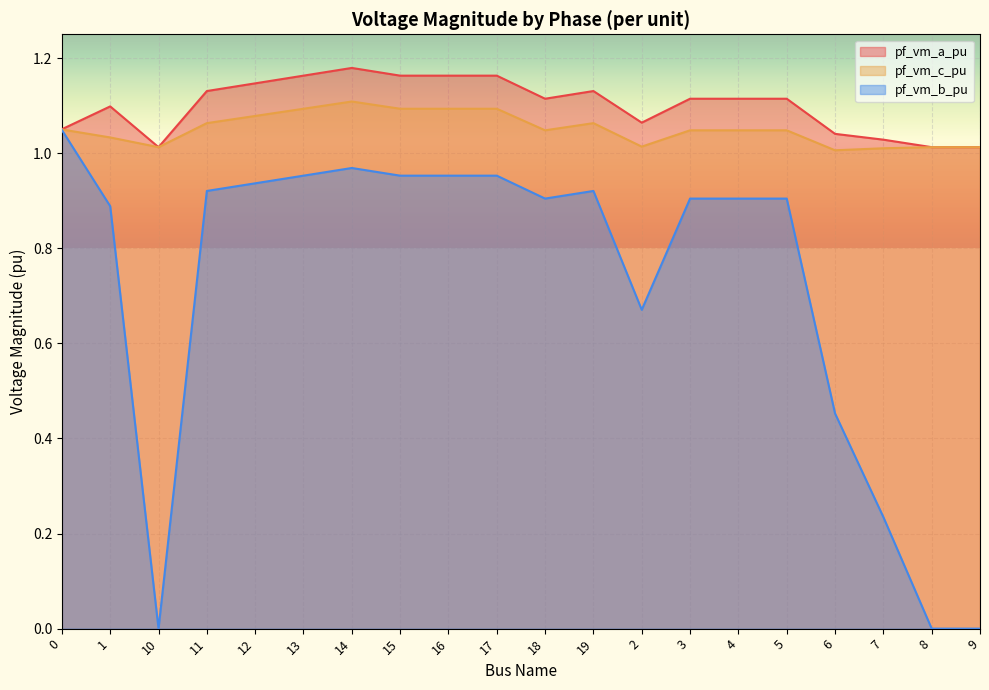

At which category is the sum across all series the highest?

14